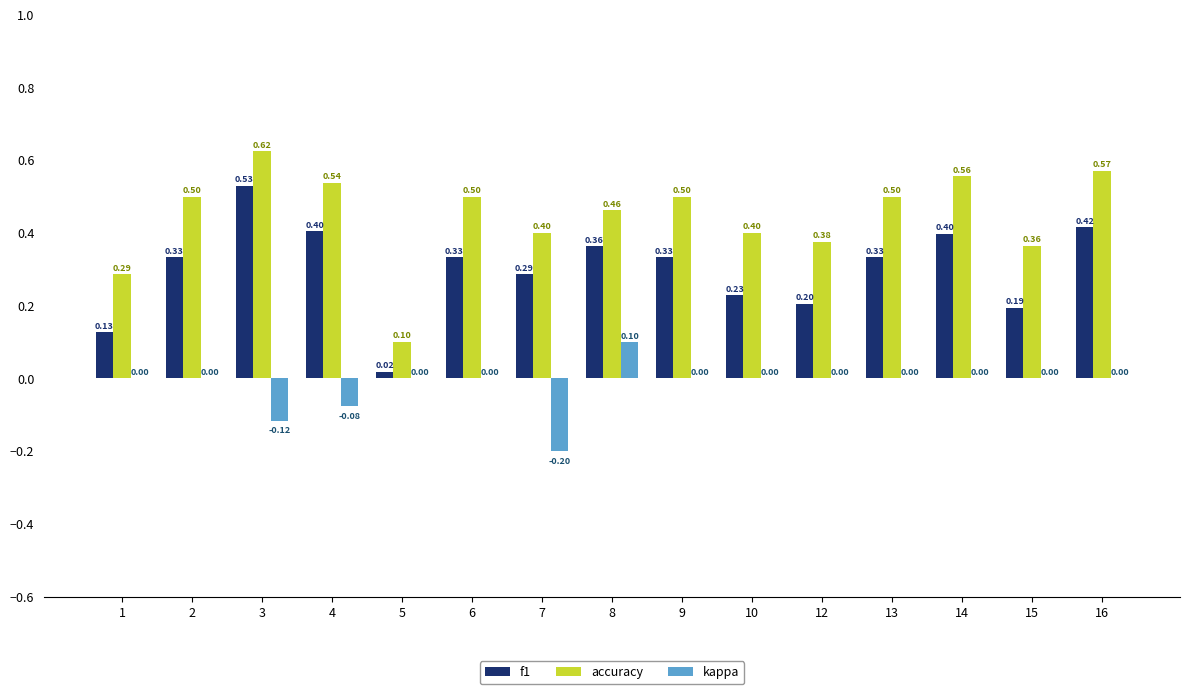

Are the bars grouped side by side (vs. stacked)?

Yes